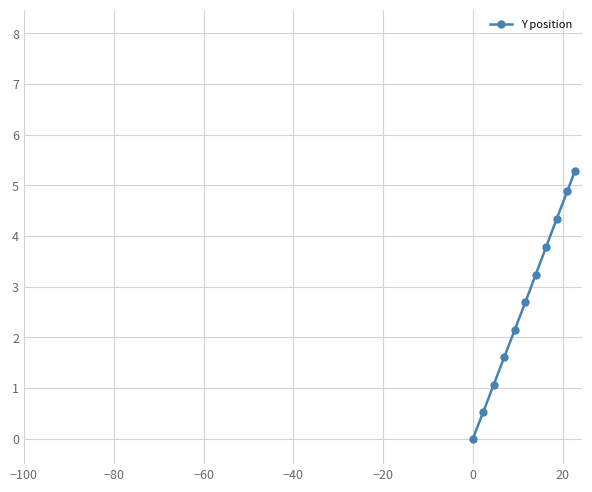

What is the sum of all values?

29.6